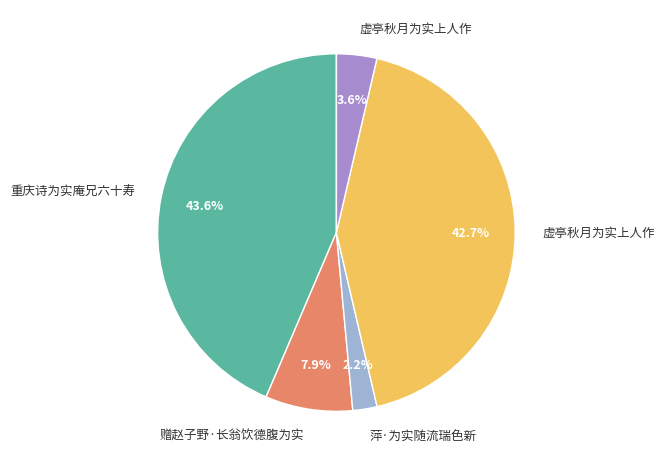

How many slices are in this pie chart?

5